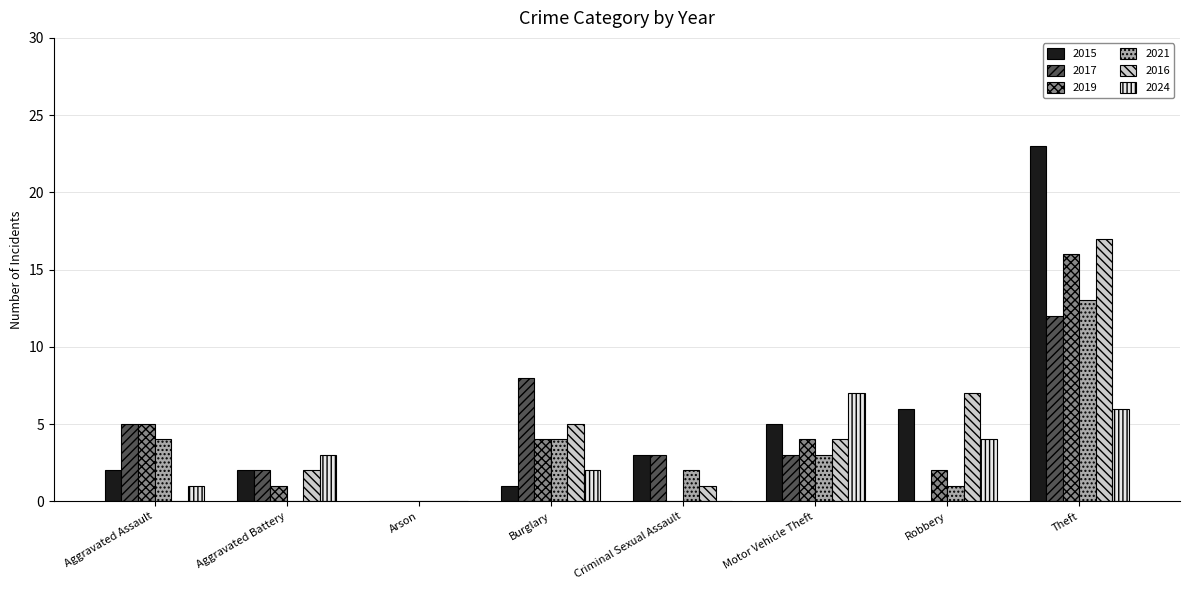

Between Burglary and Robbery, which series saw the biggest shift?

2017